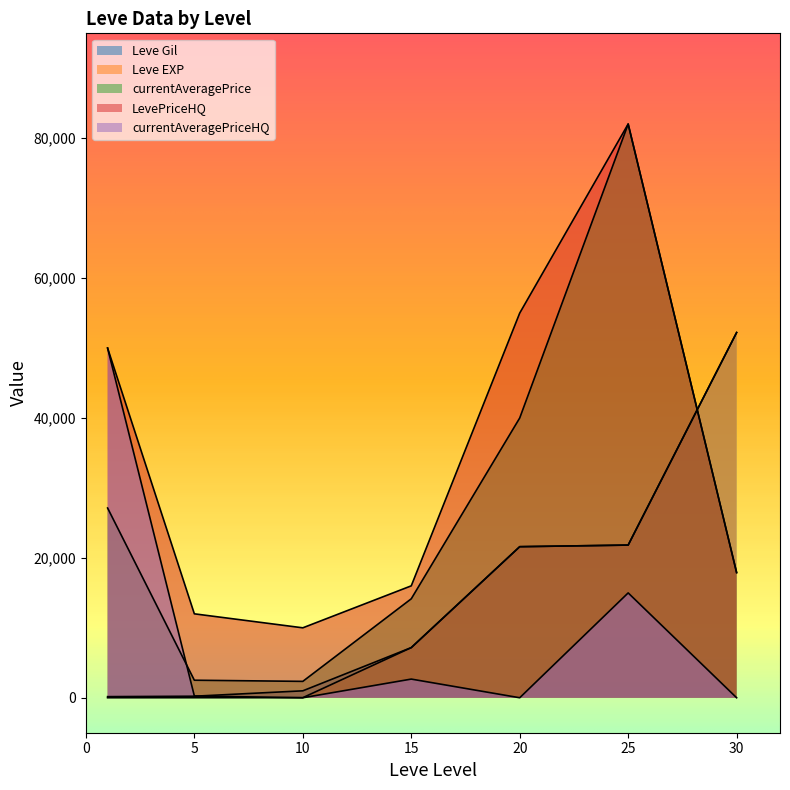

How many lines are shown in the chart?

5